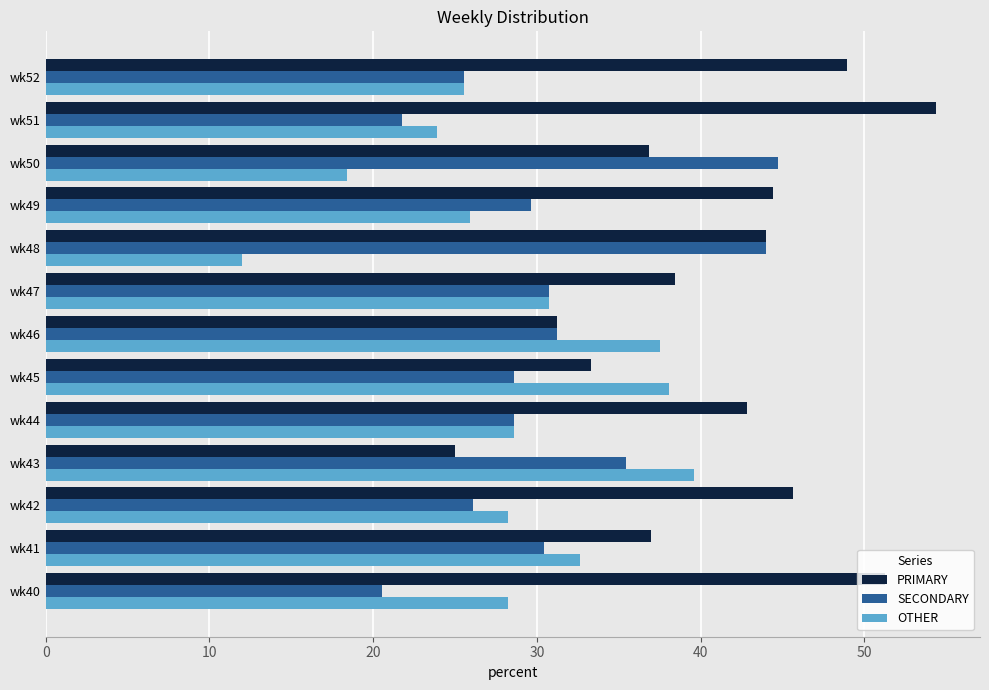

What is the maximum value shown in the chart?

54.3